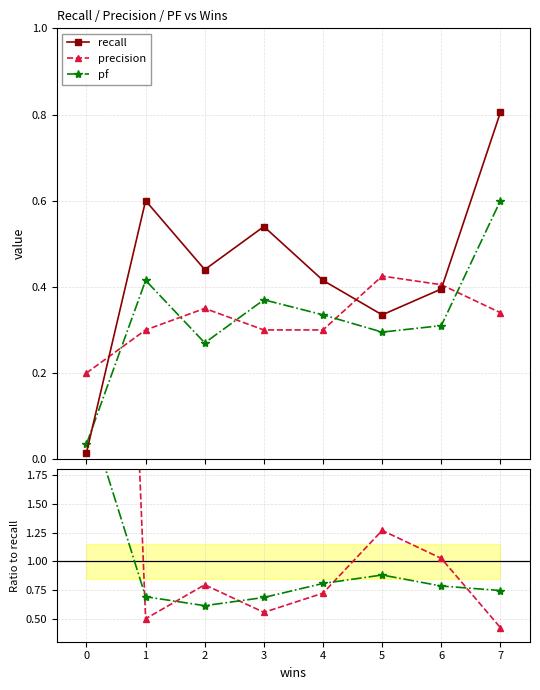

How many times do precision and recall cross each other?

3